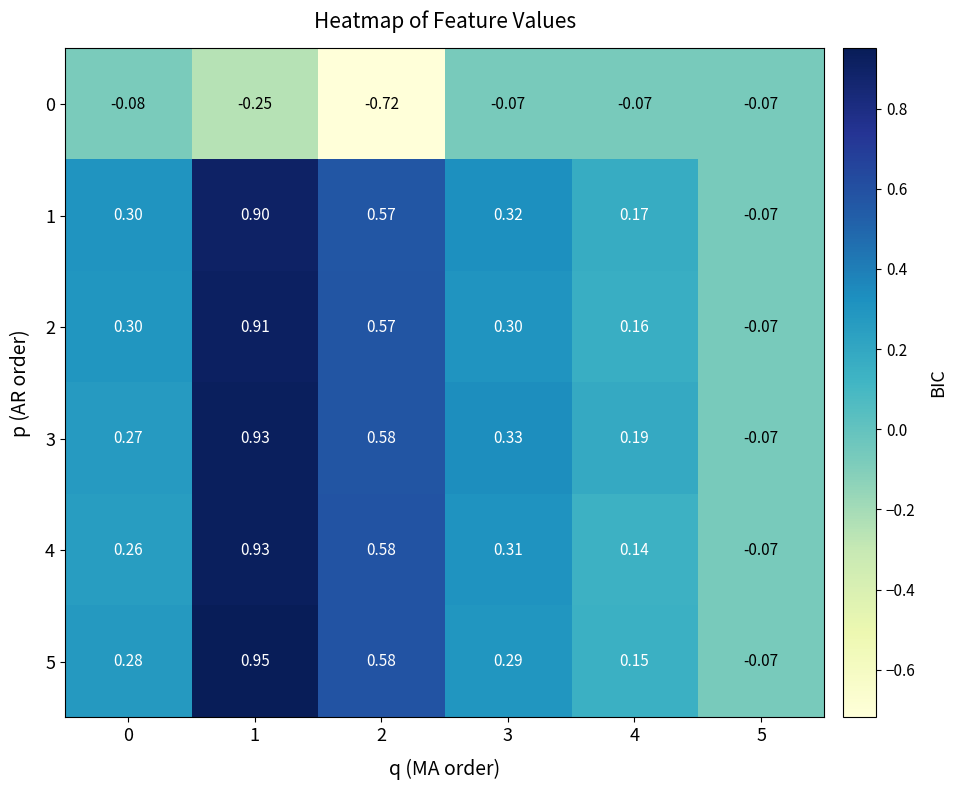

Is the value of 2 at 2 greater than the value of 1 at 0?

Yes